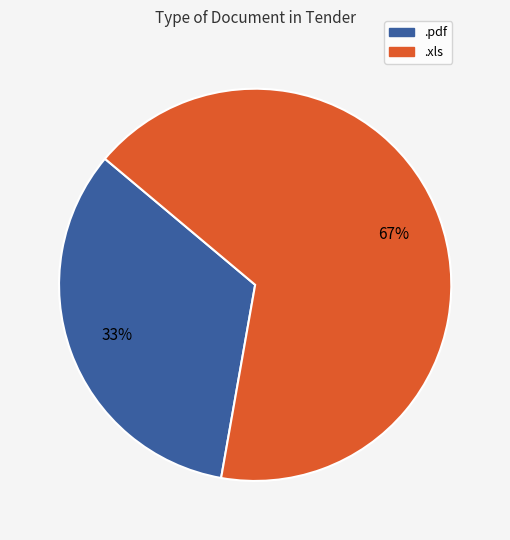

How many segments does this pie chart have?

2